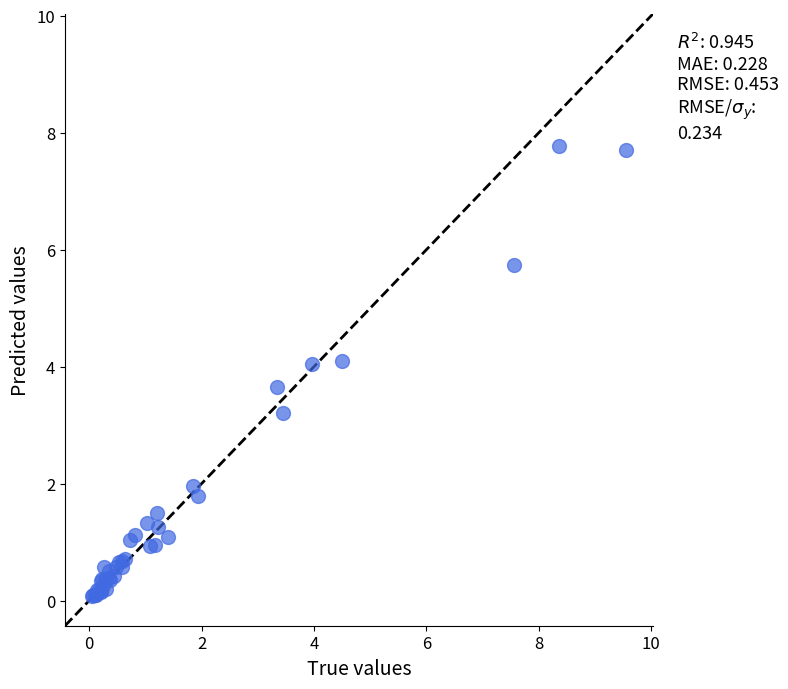

What Y value in the scatter plot is closest to 3?

3.2